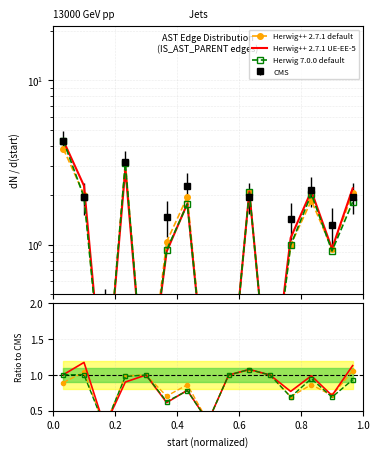

What is the value of the Herwig++ 2.7.1 UE-EE-5 point at the 2nd from the left?

1.2